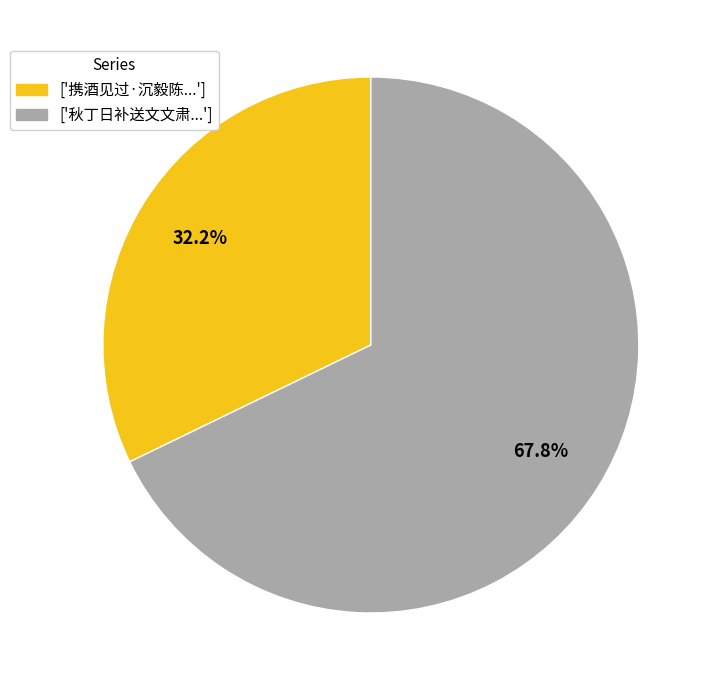

Does any single category account for the majority?

Yes